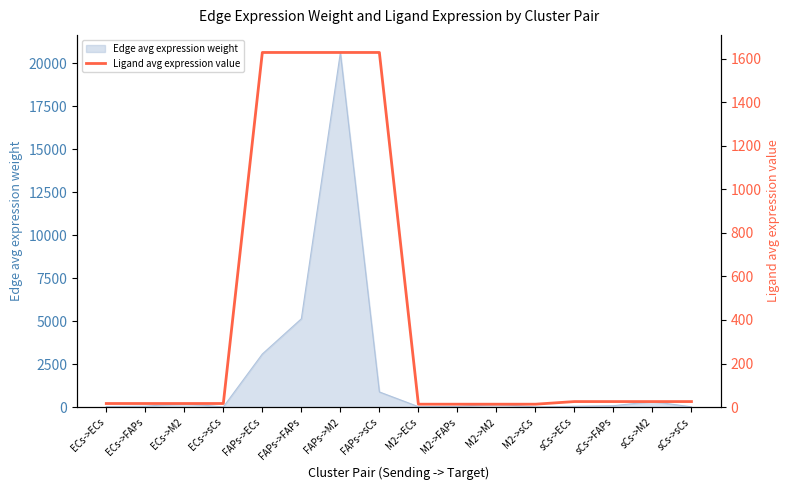

The value at sCs->ECs is 15.0. True or false?

False